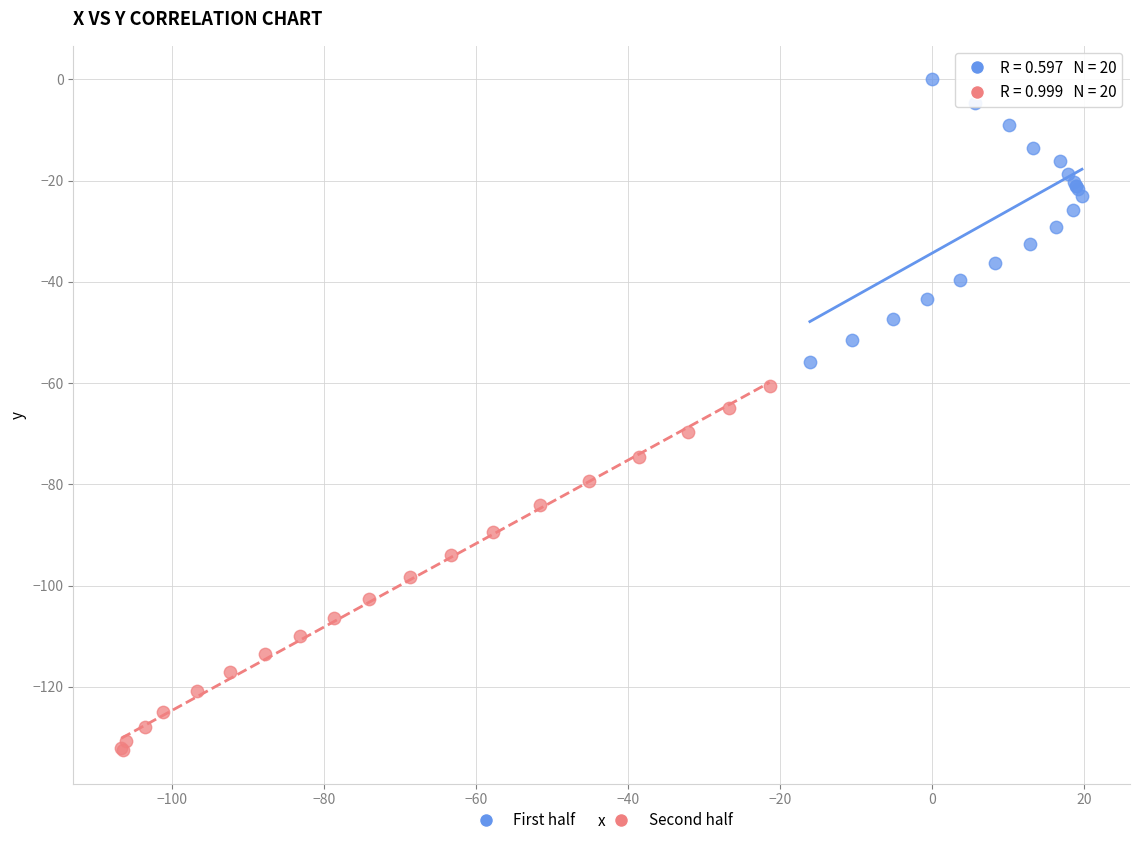

What are all the series names shown in the legend?

First half, Second half